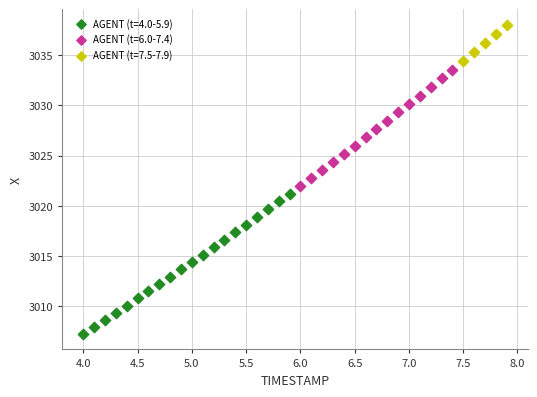

Which series has the largest Y range (max minus min)?

AGENT (t=4.0-5.9)